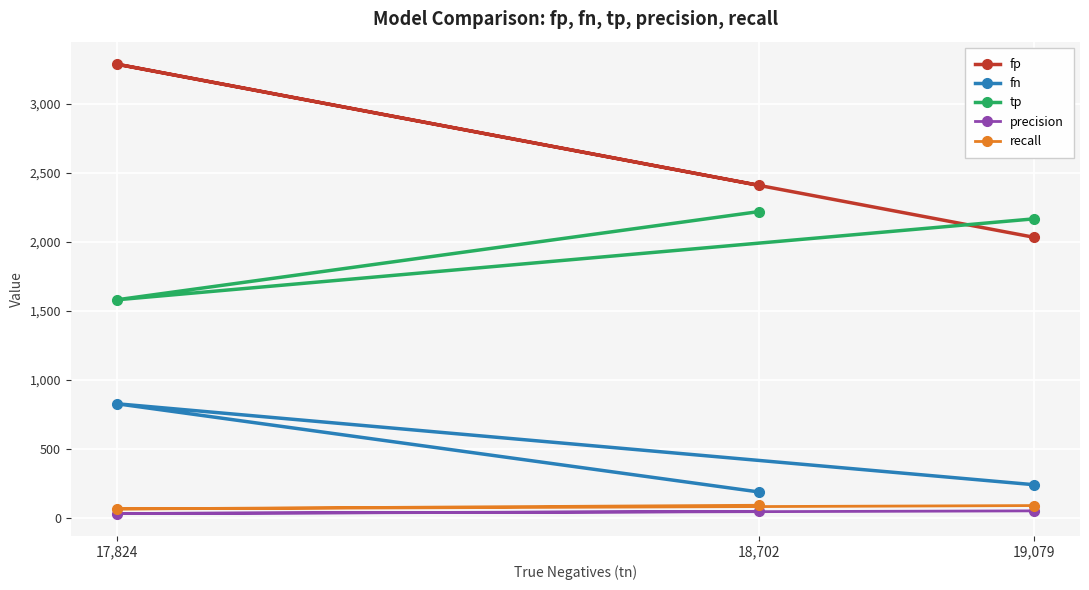

What is the label of the 2nd point from the left?

18,702